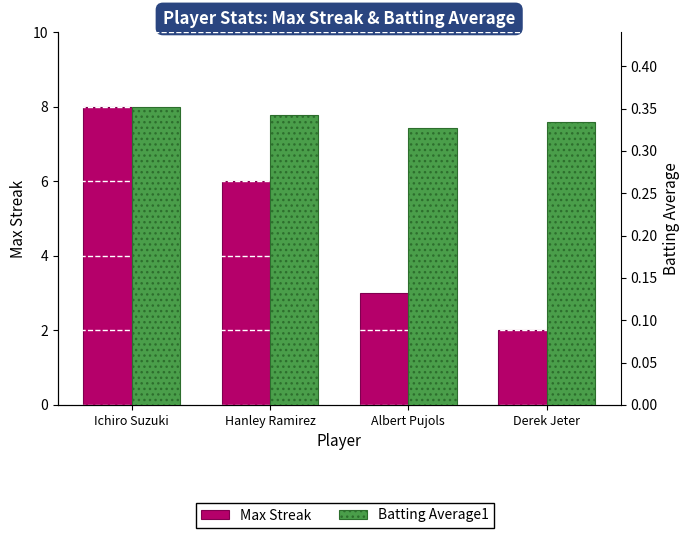

How many categories are shown in the chart?

4